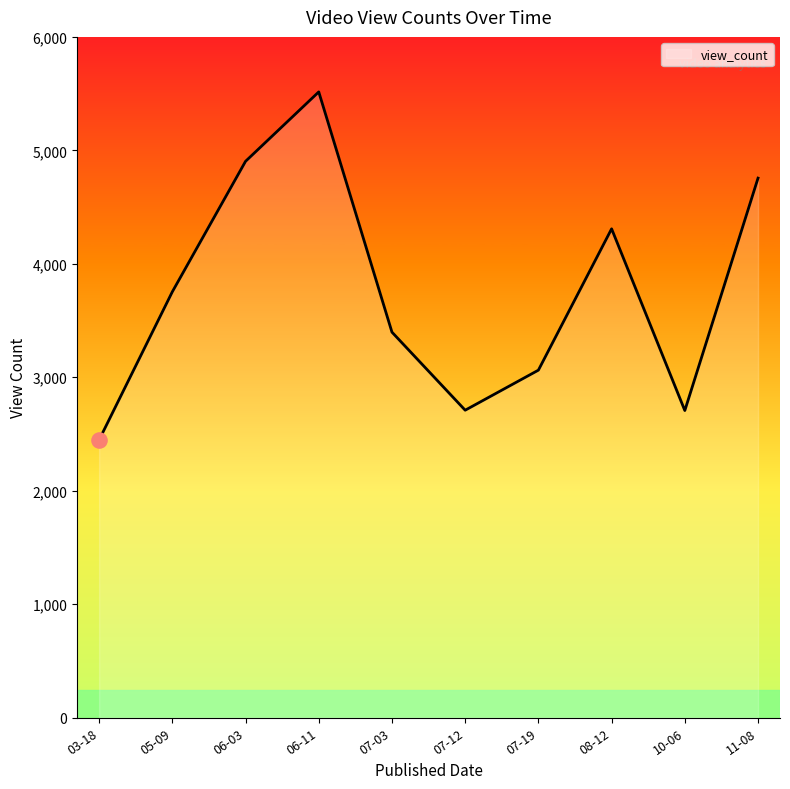

Approximately how many times larger is the value at 03-18 compared to 11-08?

0.5